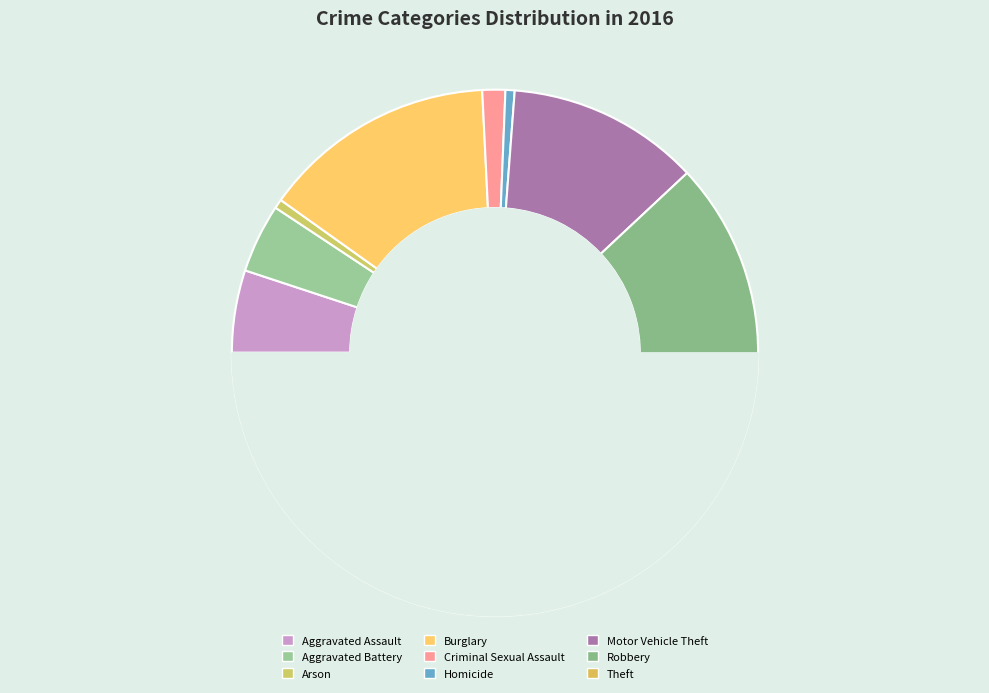

Approximately how many times larger is the value at Burglary compared to Robbery?

1.1